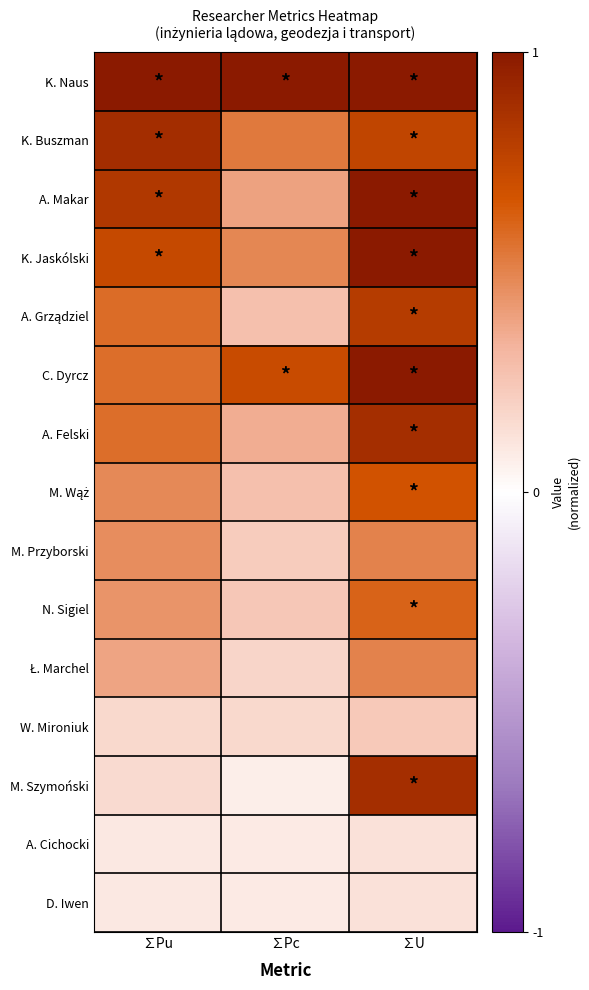

What is the smallest value displayed?

0.1